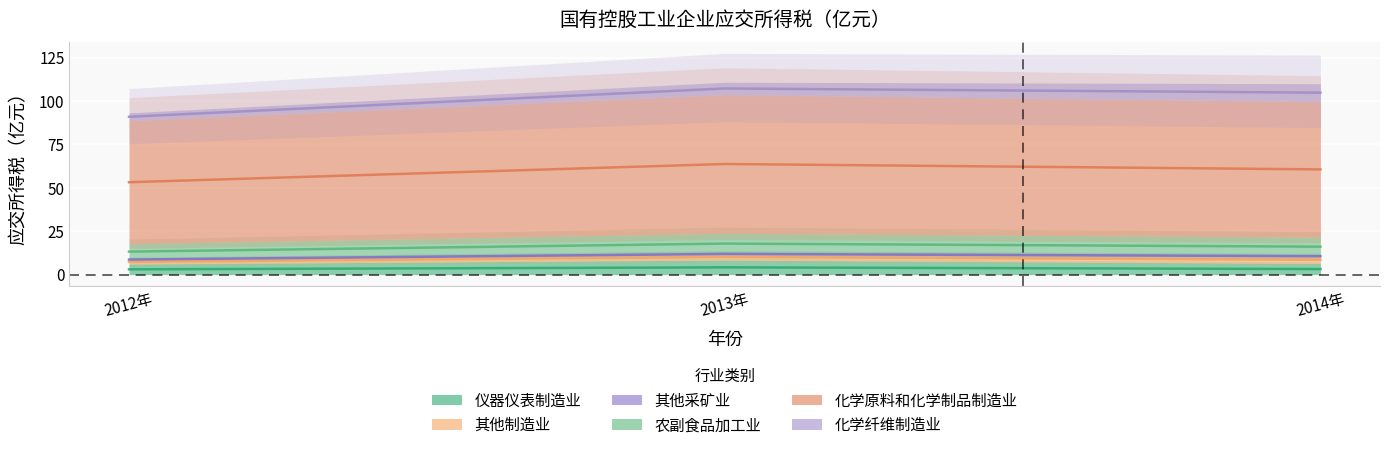

At which label does 农副食品加工业 first exceed 60?

2013年